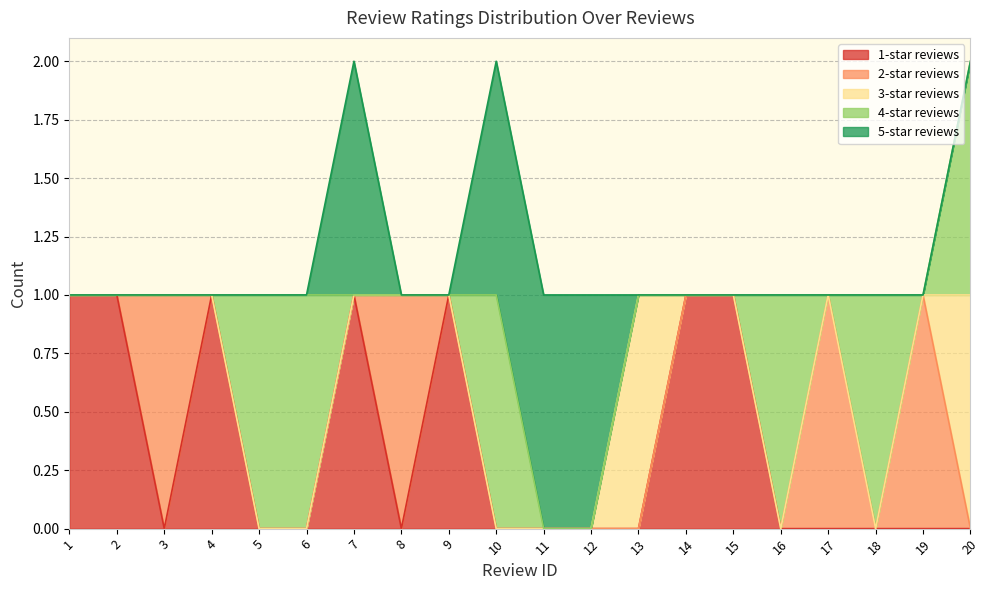

Is it true that 1-star reviews equals -1 at 19?

False